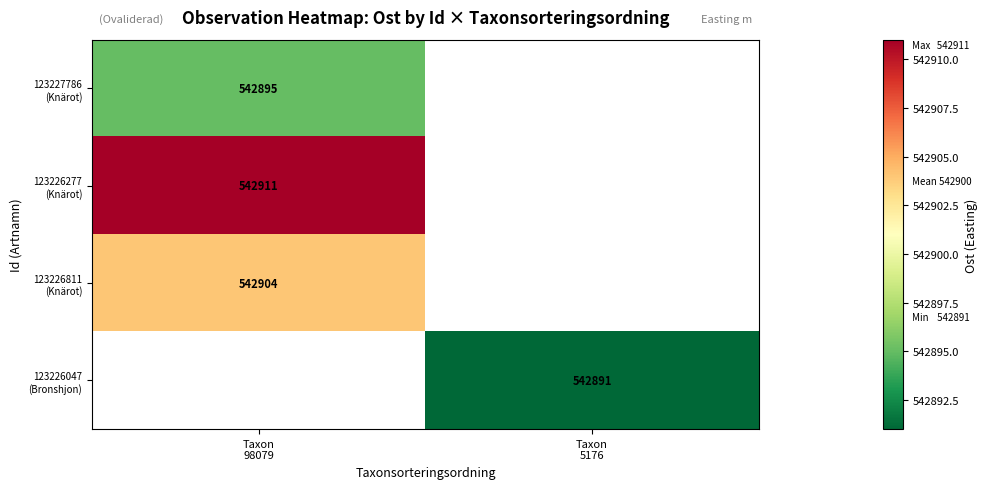

Is the value of 123226277 (Knärot) at Taxon 98079 greater than the value of 123226047 (Bronshjon) at Taxon 5176?

Yes